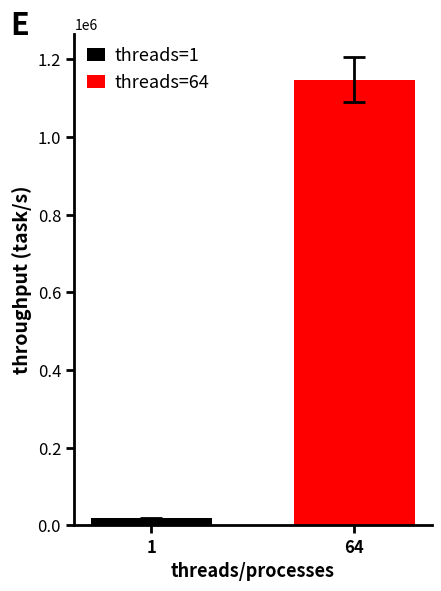

How many distinct data groups are displayed?

2